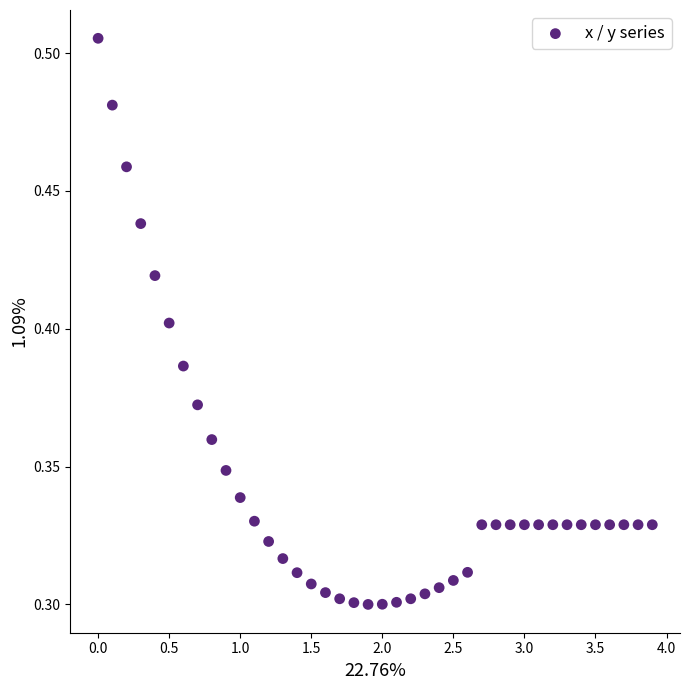

What is the range of X values (max minus min)?

3.9